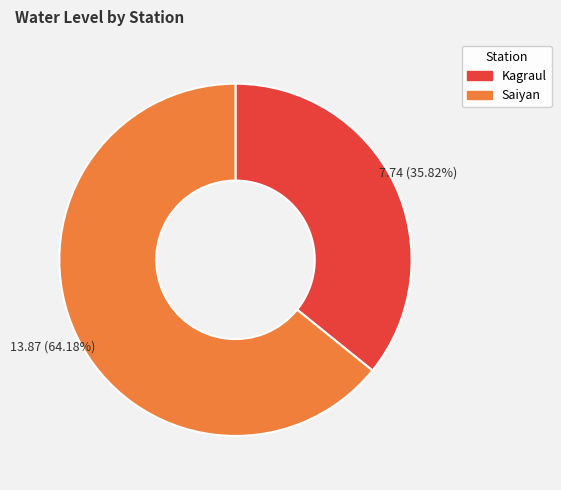

Approximately how many times larger is the value at Saiyan compared to Kagraul?

1.8